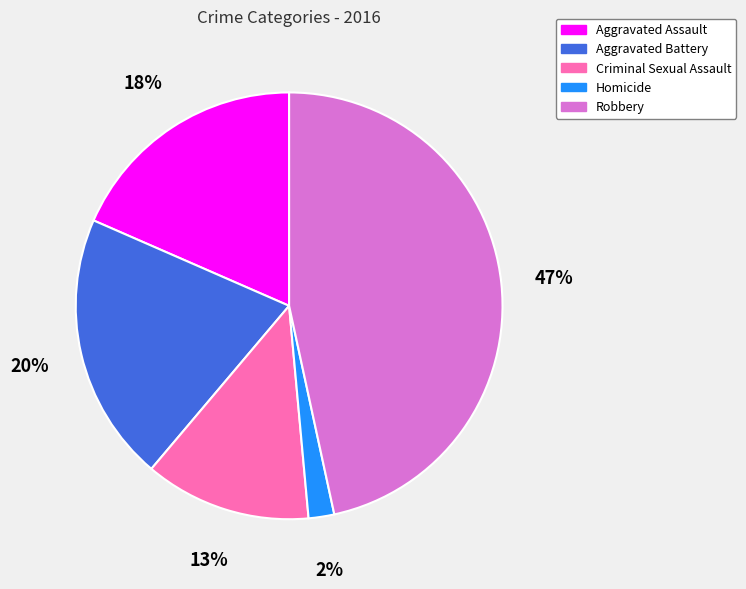

Rank the categories by value from lowest to highest.

Homicide, Criminal Sexual Assault, Aggravated Assault, Aggravated Battery, Robbery